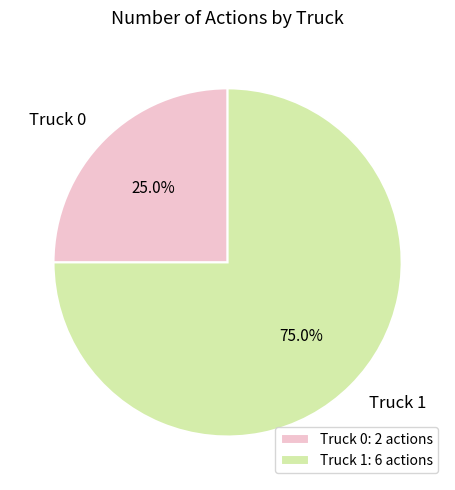

The Truck 1 slice represents 75% of the pie. True or false?

True